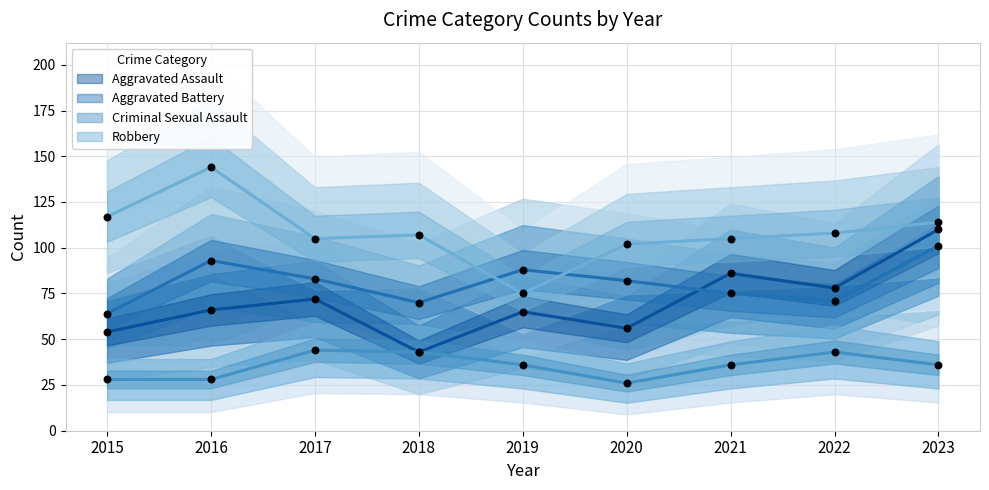

Which series contains the highest Y value?

Robbery